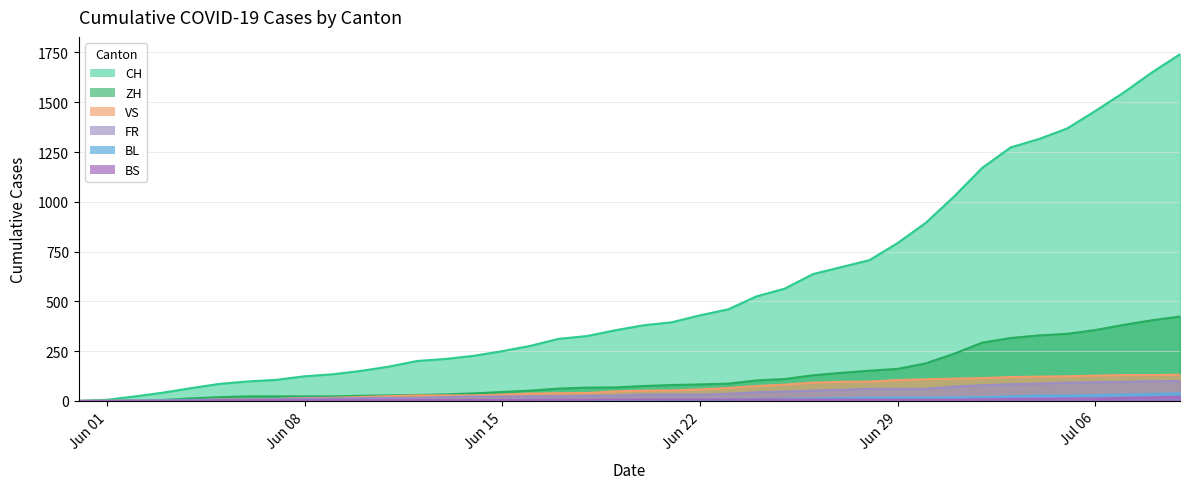

Which series has the largest total across all categories?

CH